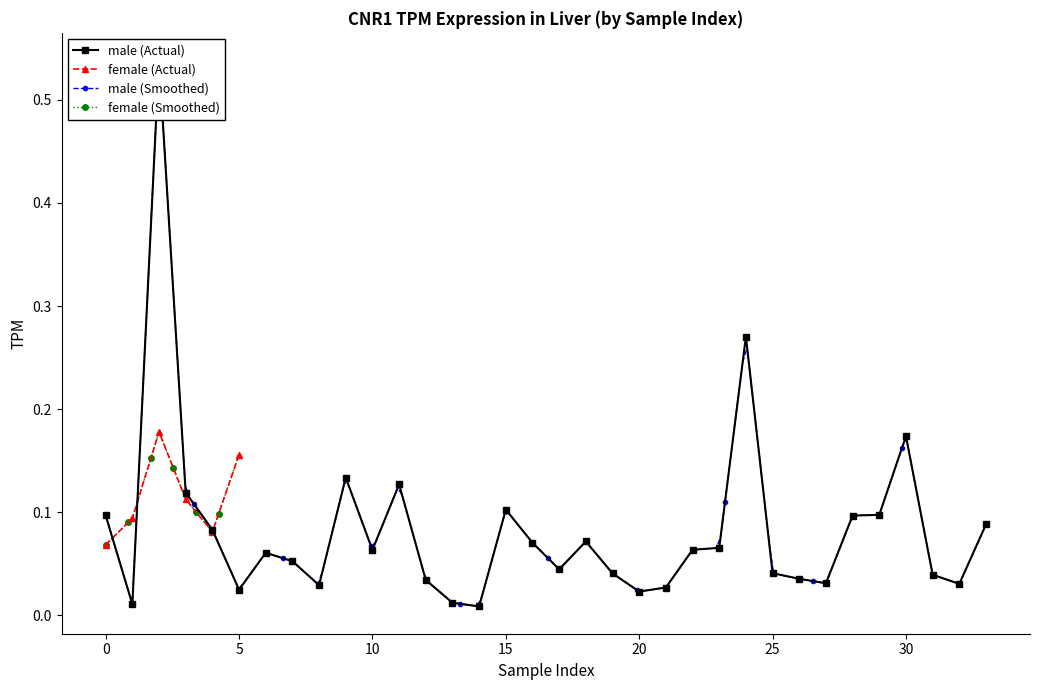

What is the label of the 20th point from the right?

14